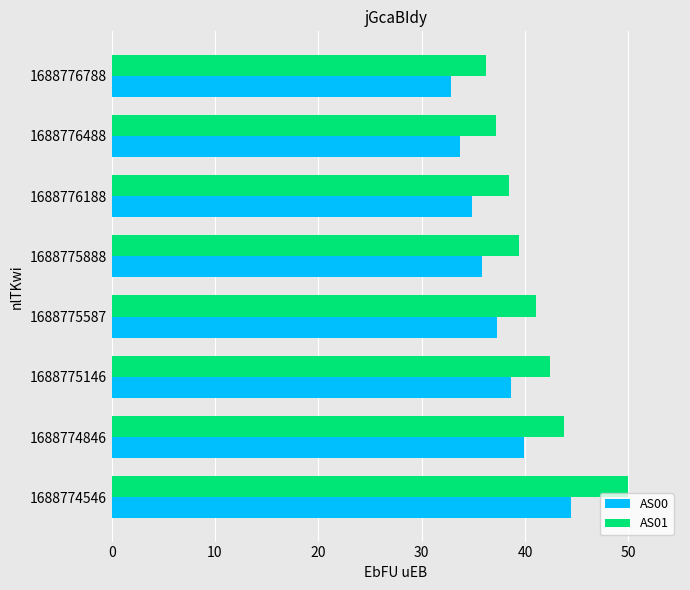

What is the total value across all series at 1688775888?

75.3